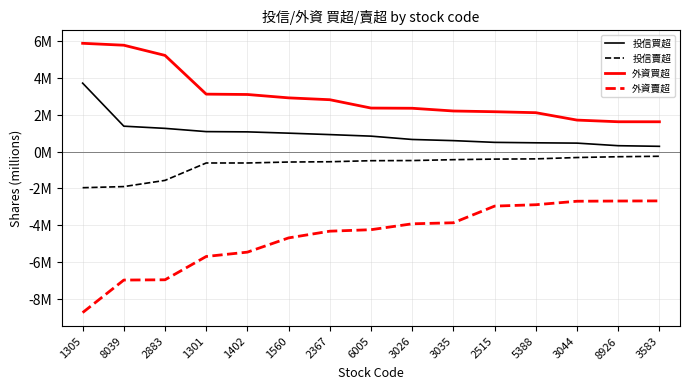

Which series changed the most between 1402 and 2515?

外資賣超